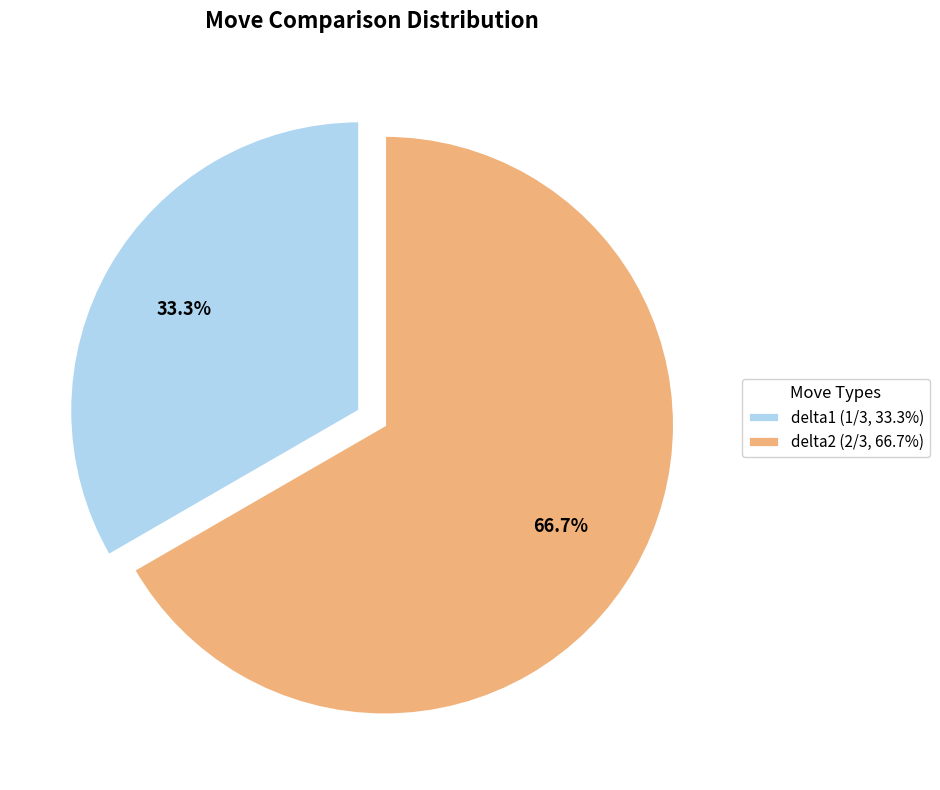

Between delta1 and delta2, which is larger?

delta2